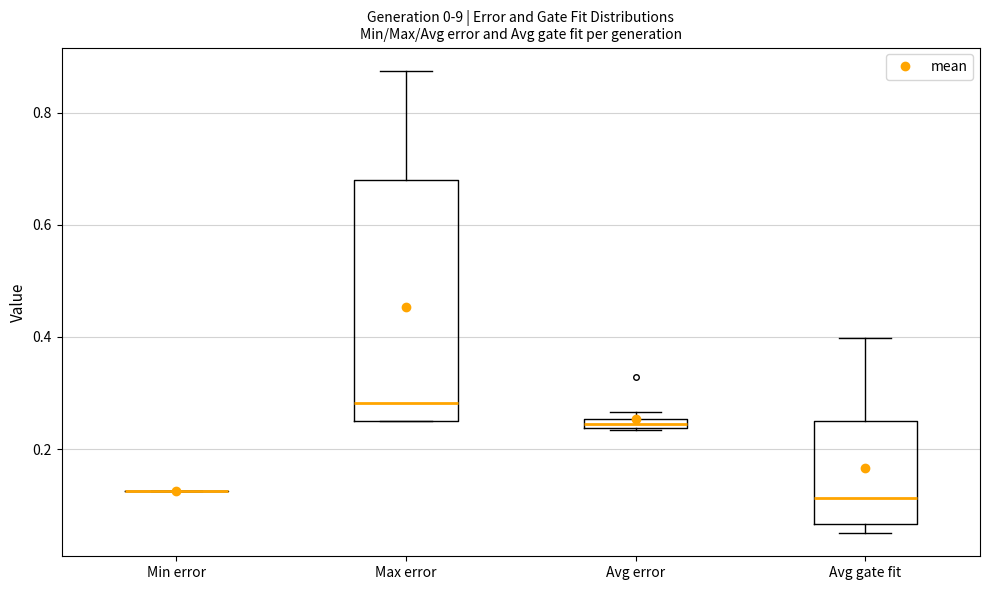

Where is the lower edge of the box for Avg error on the y-axis? The values are not printed on the chart, so give them approximately, as read against the axis.

0.24